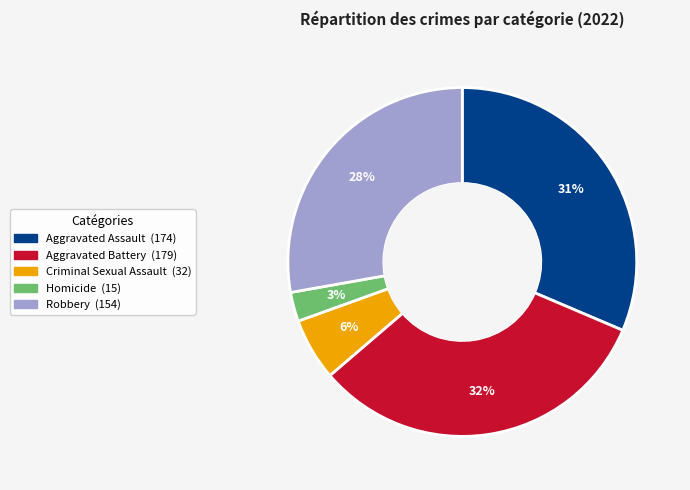

True or false: Homicide accounts for 3% of the total.

True